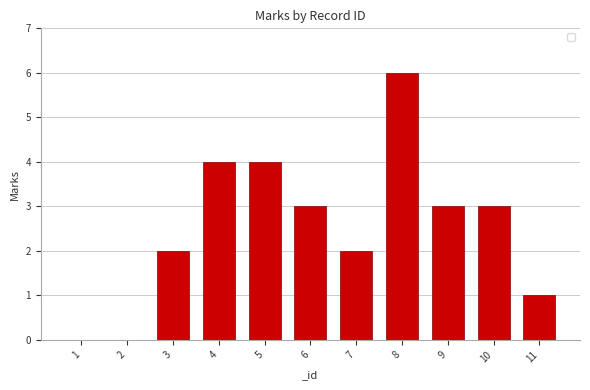

Which has a higher value, 2 or 10?

10